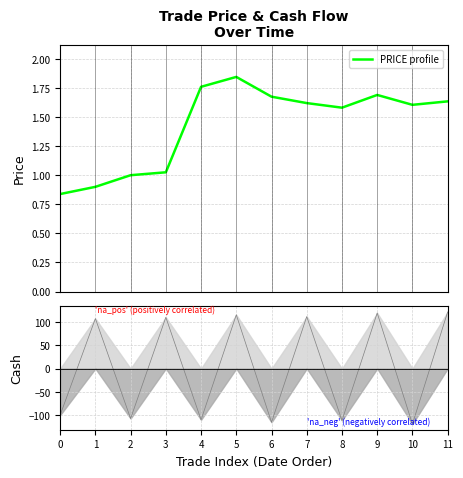

Is it true that PRICE profile equals 1.6 at 11?

True